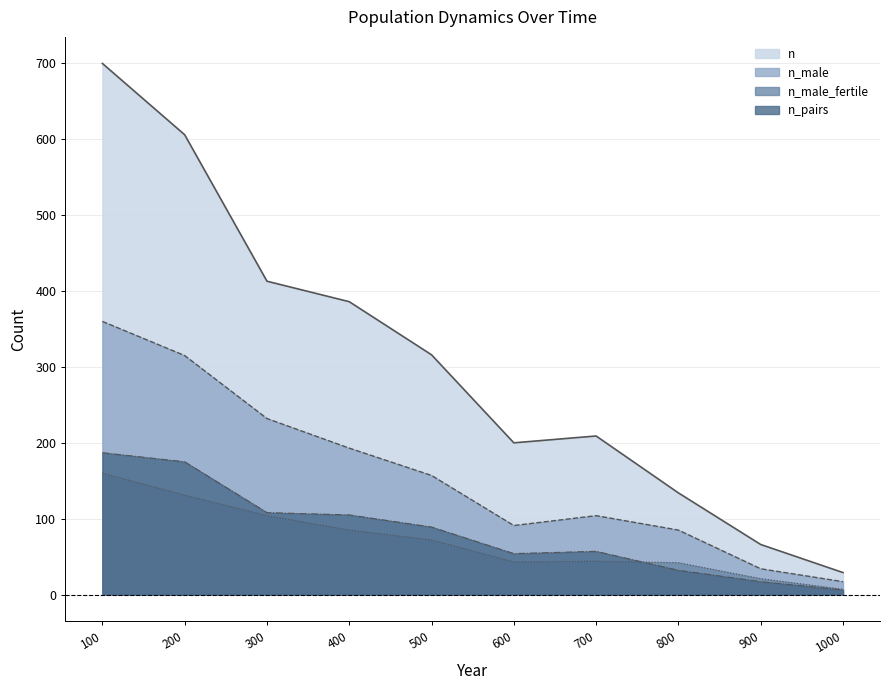

Reading right to left, transcribe all the data shown in this chart.

n: 1000=29	900=66	800=134	700=209	600=200	500=316	400=386	300=413	200=606	100=700
n_male: 1000=17	900=34	800=85	700=104	600=91	500=157	400=193	300=232	200=315	100=360
n_male_fertile: 1000=7	900=21	800=42	700=44	600=43	500=72	400=85	300=104	200=131	100=160
n_pairs: 1000=6	900=17	800=32	700=57	600=54	500=89	400=105	300=108	200=175	100=187